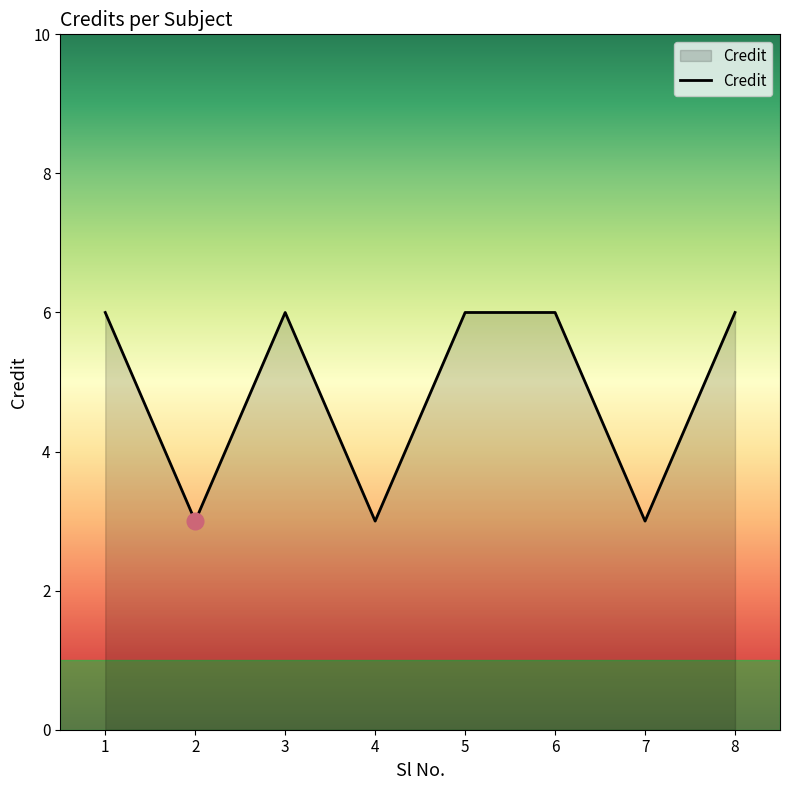

What value does the data have at 2?

3